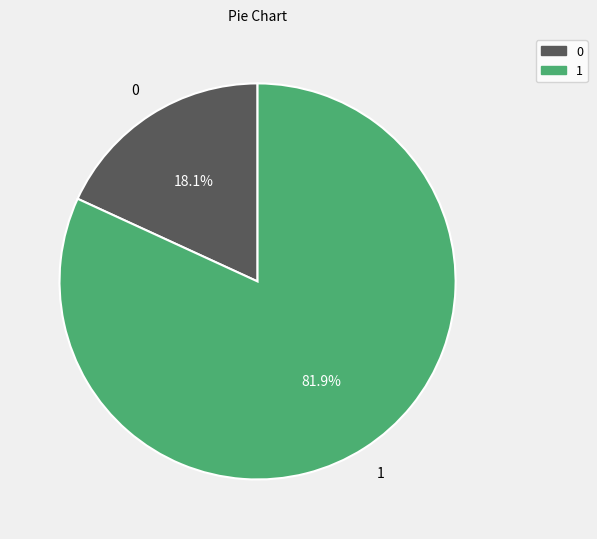

Is there a majority slice in this chart?

Yes